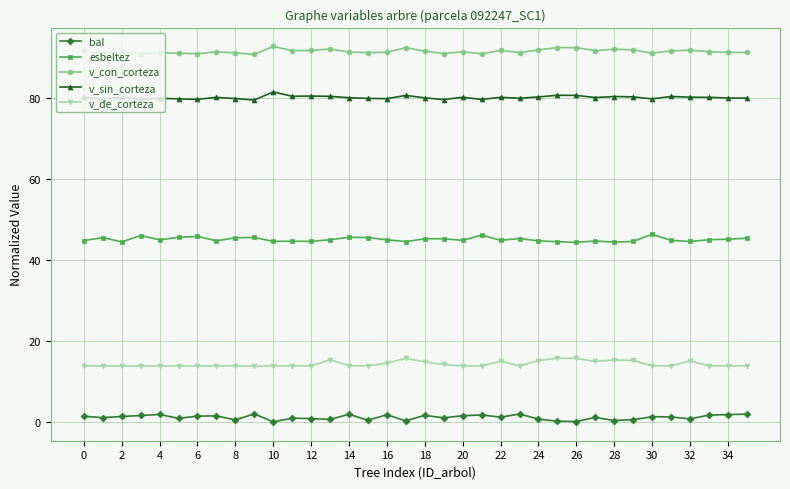

True or false: bal and v_sin_corteza cross at least once.

False